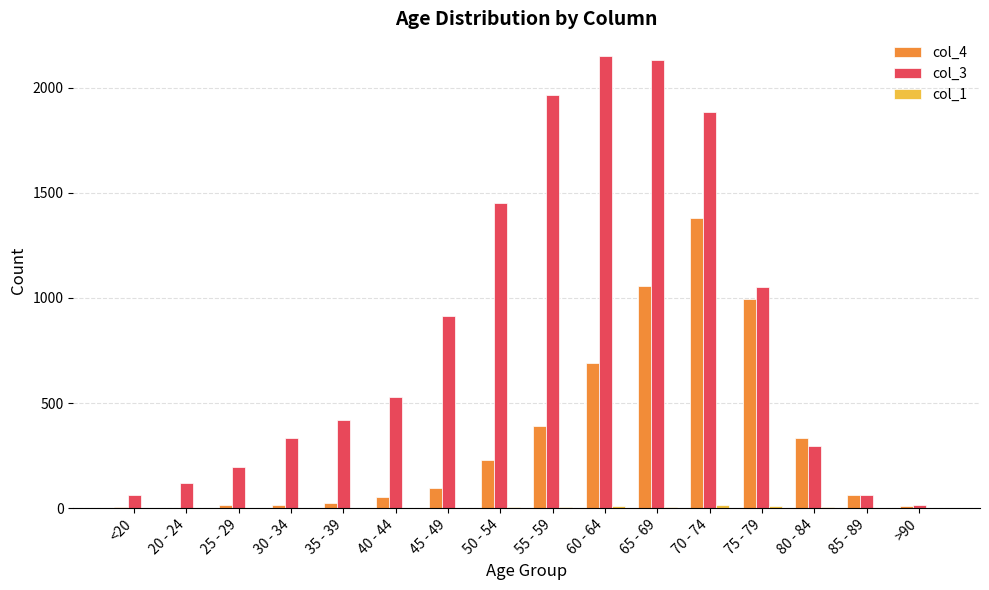

Is the value of col_4 at 55 - 59 greater than the value of col_3 at 40 - 44?

No